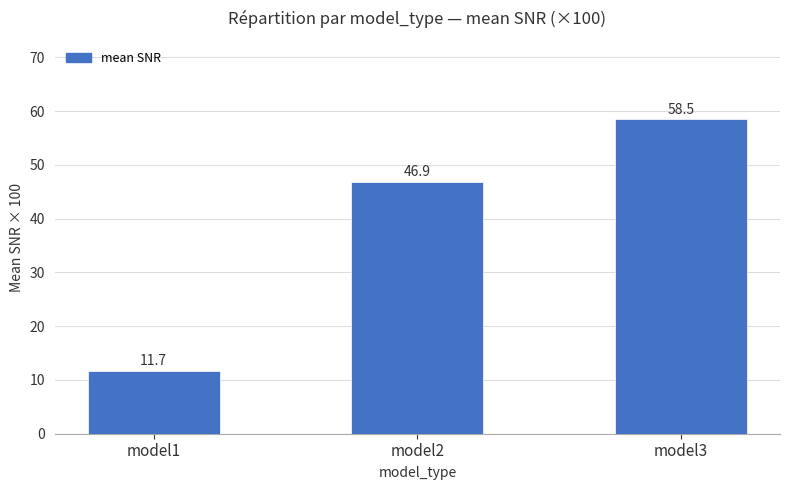

How many bars are there in total?

3